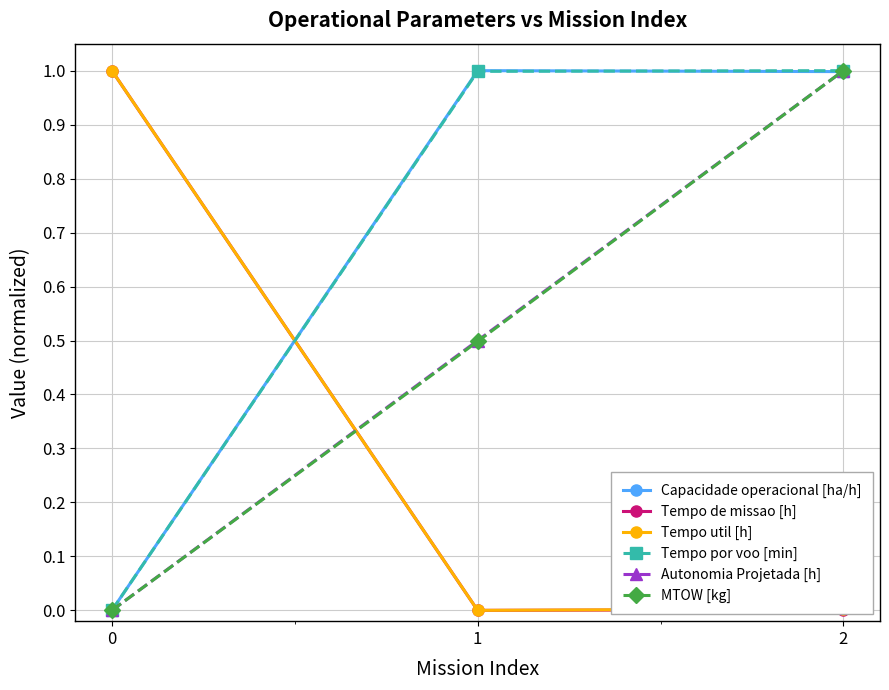

What is the value of the Tempo de missao [h] point at the 1st from the left?

1.0